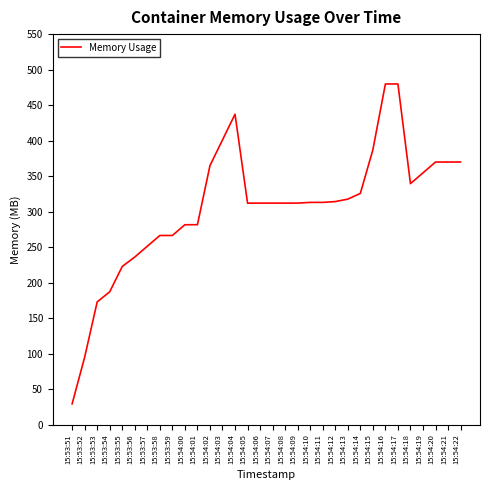

What is the minimum value shown in the chart?

29.4